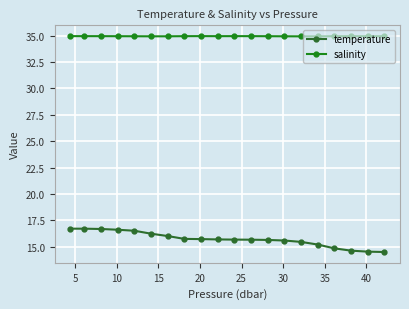

List the series in order of their peak value, lowest first.

temperature, salinity